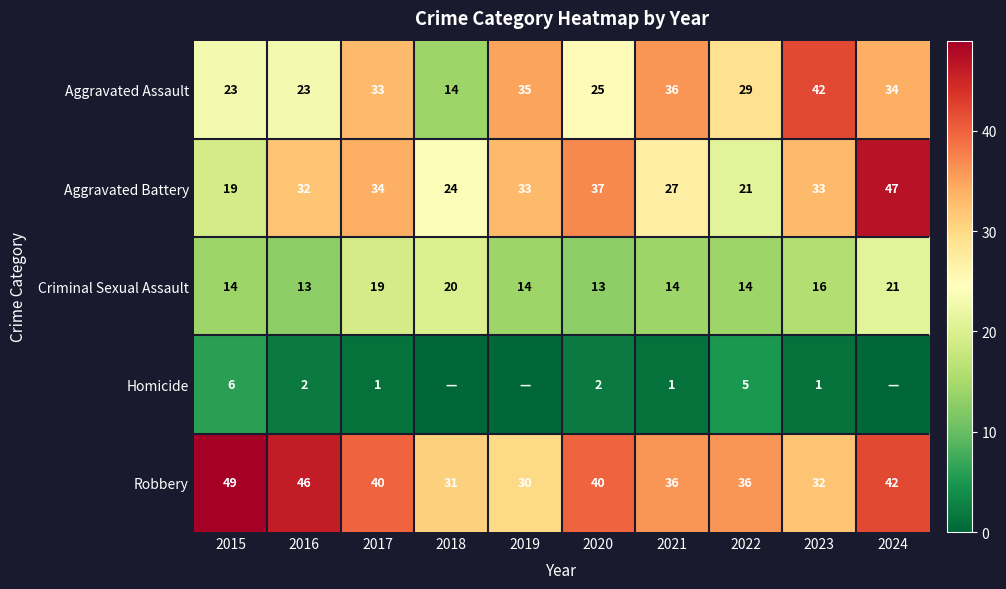

What is the difference between the second highest and minimum values in the Robbery series?

16